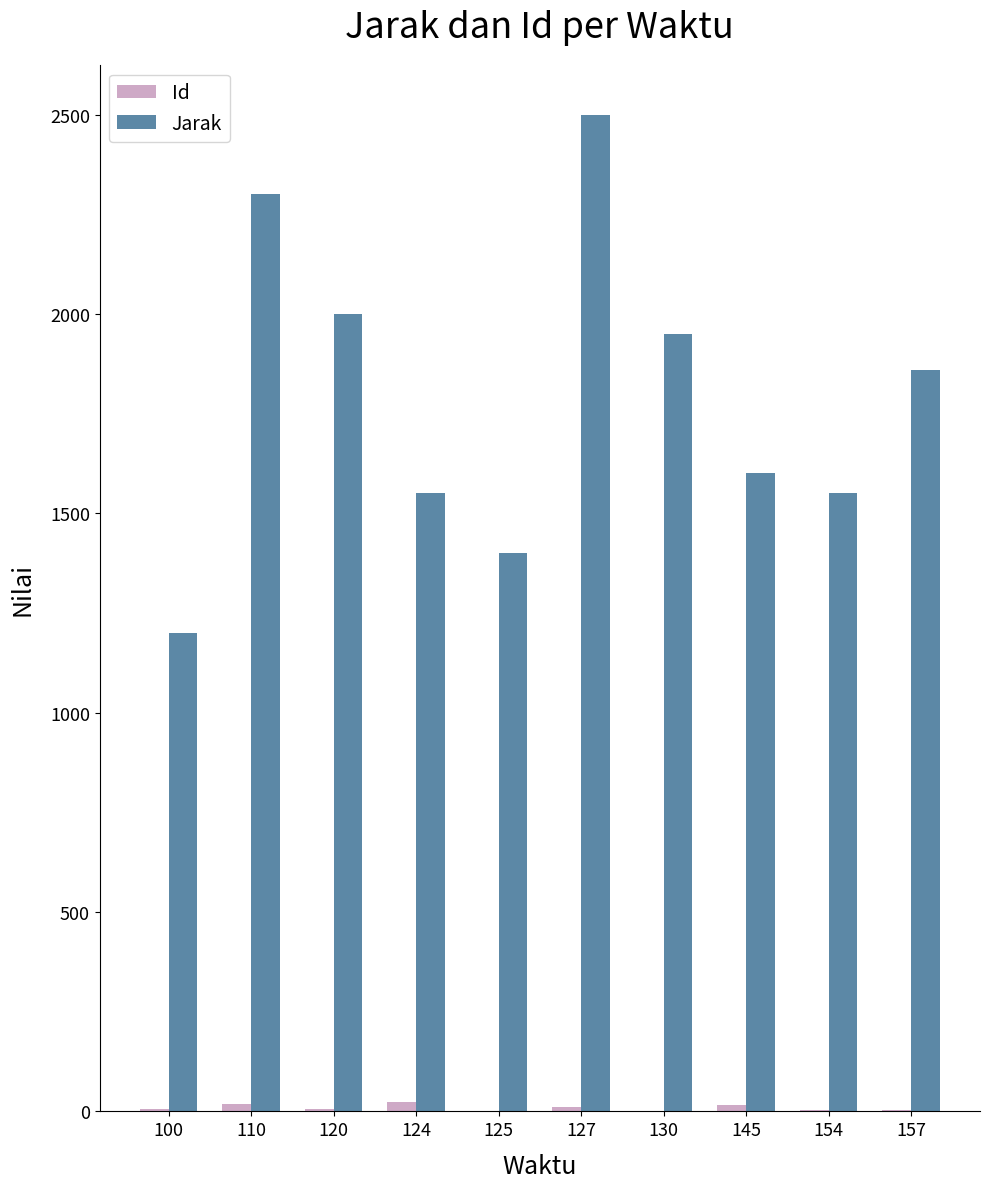

True or false: Jarak has a value of 2300 at 110.

True